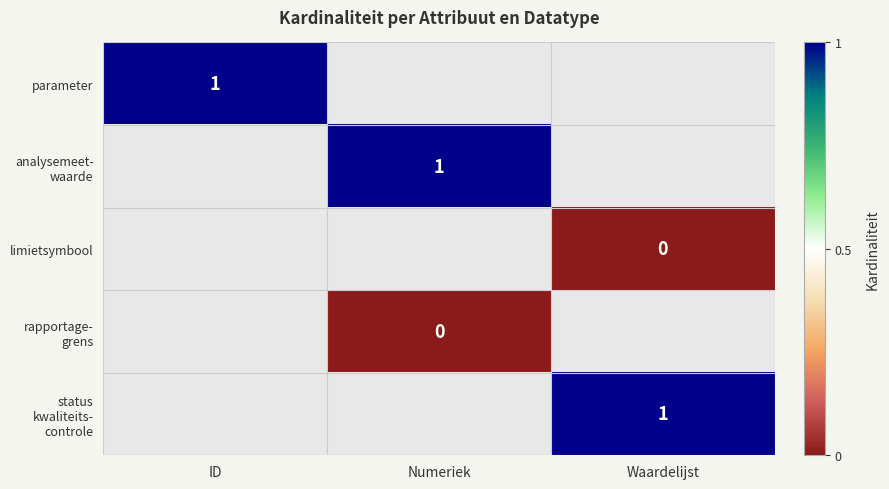

What is the greatest value displayed?

1.0